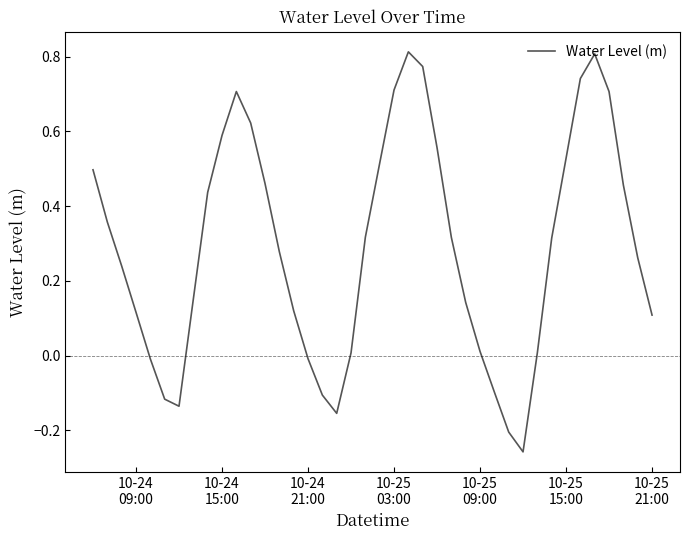

Count the number of values greater than 0.

31